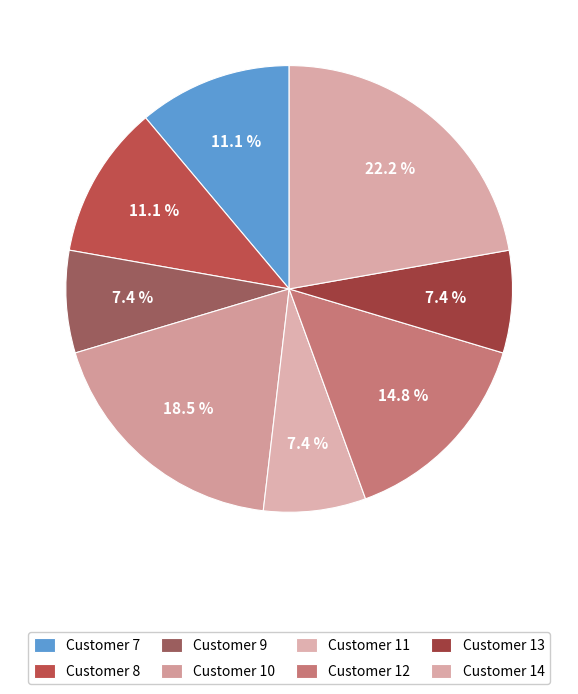

True or false: Customer 12 accounts for 15% of the total.

True